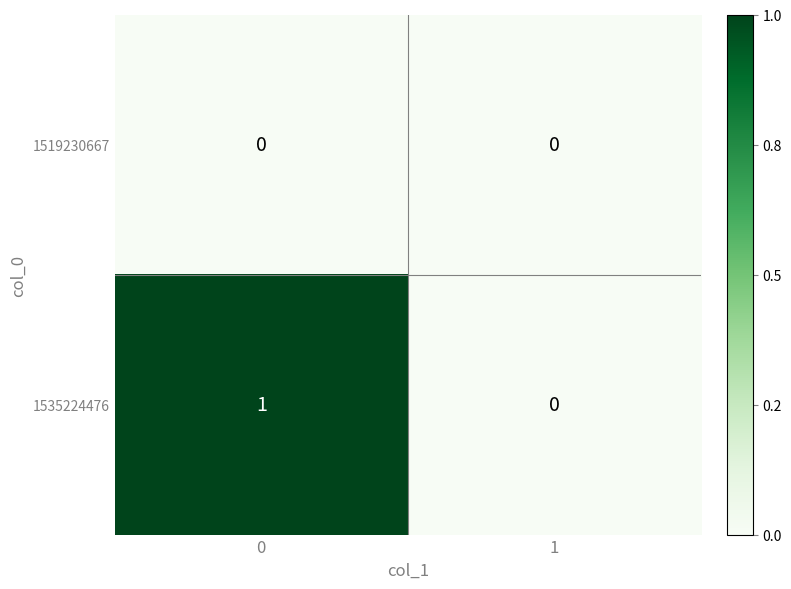

What is the difference between the highest and lowest values at 0?

1